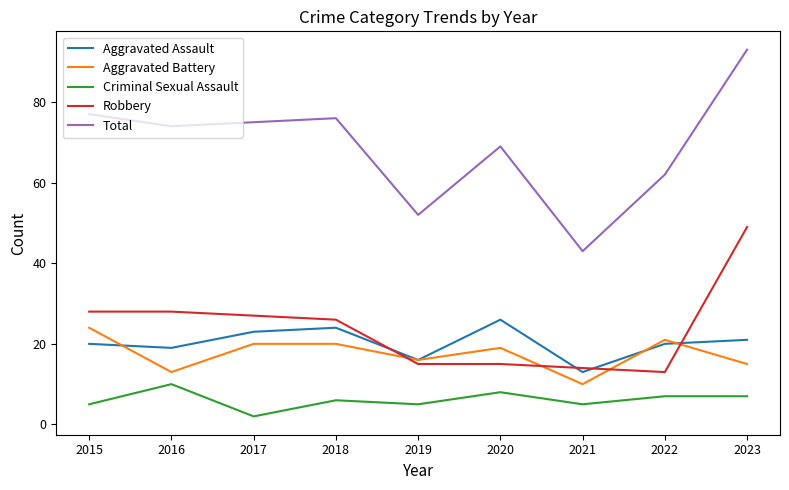

What is the difference between the maximum and second lowest values in the Aggravated Assault series?

10